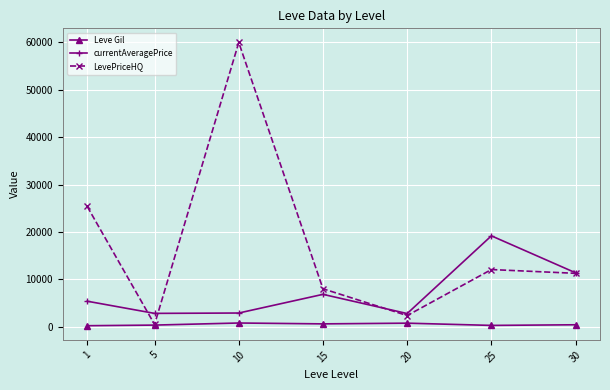

What is the value of the currentAveragePrice point at the 6th from the left?

19197.8